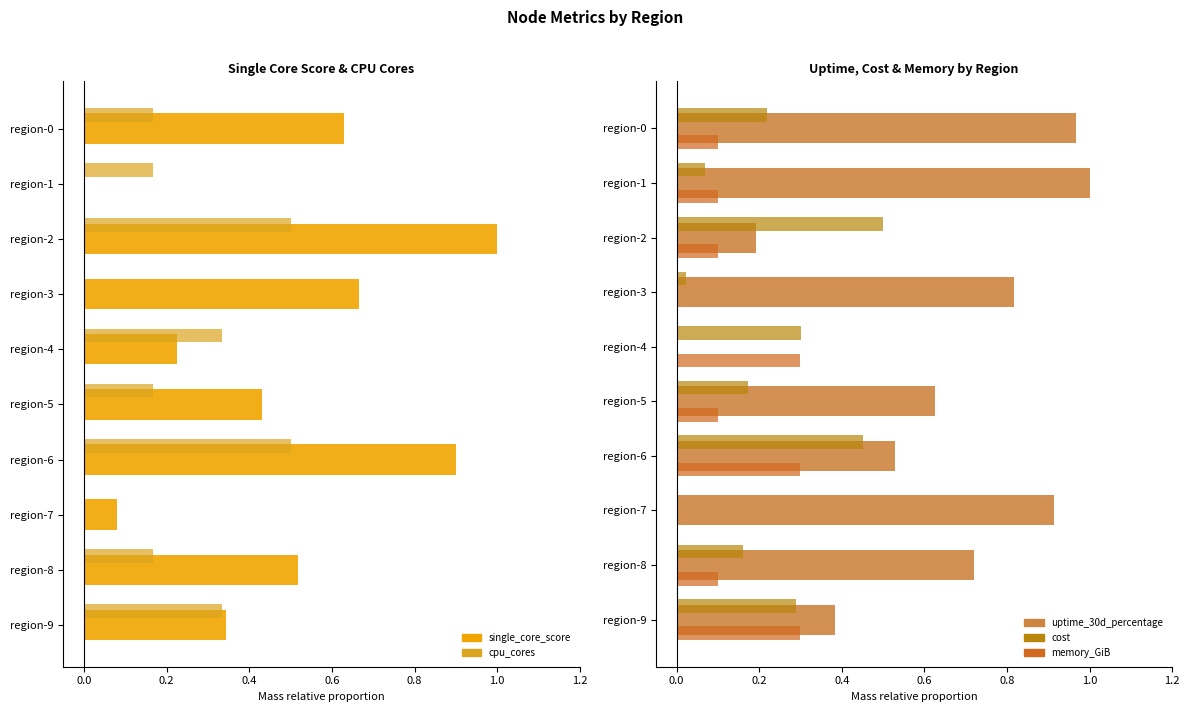

What value does the single_core_score series have at region-9?

0.3